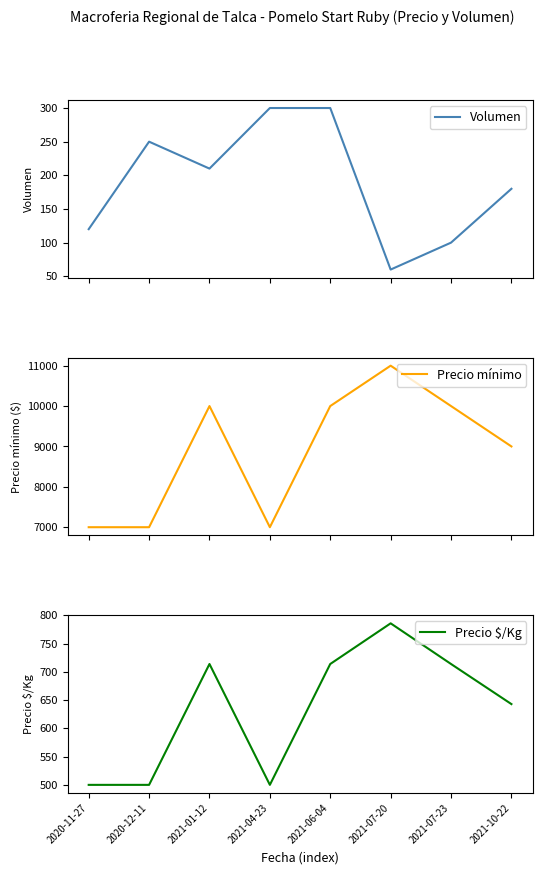

How many series are shown in this chart?

3